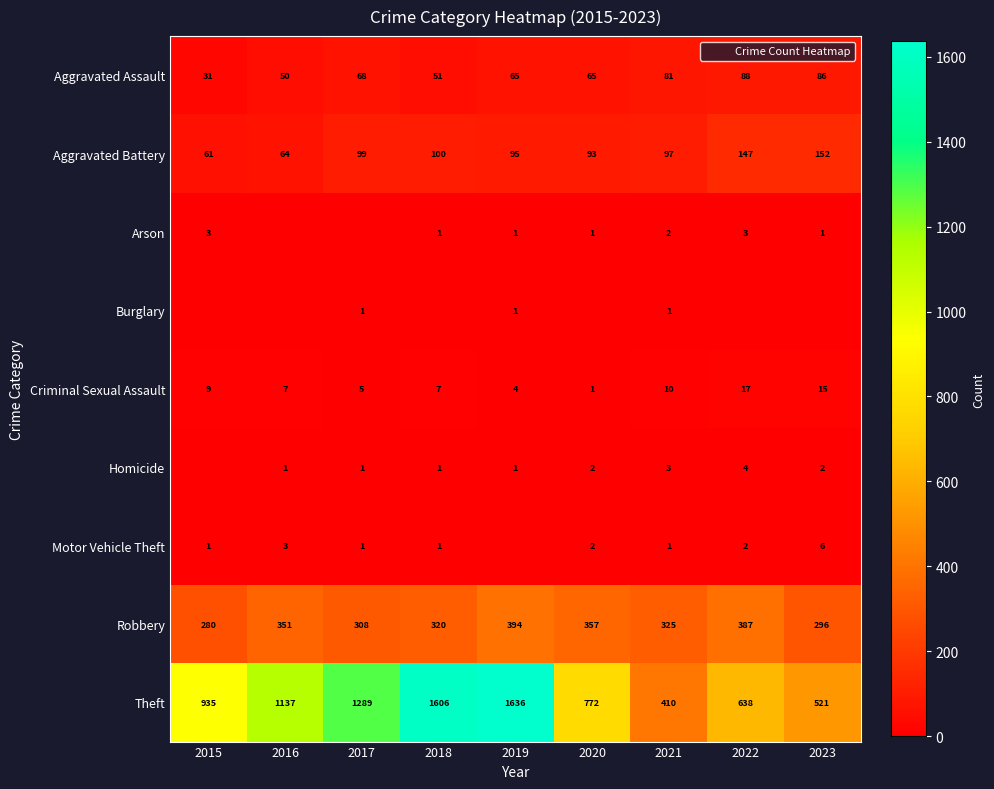

The value of Criminal Sexual Assault at 2020 is 1. True or false?

True